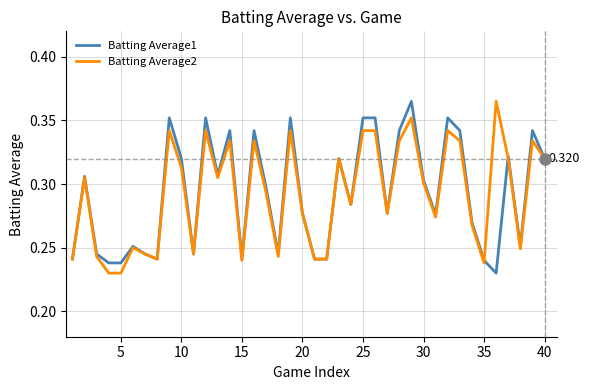

Which series has the widest spread of values?

Batting Average1